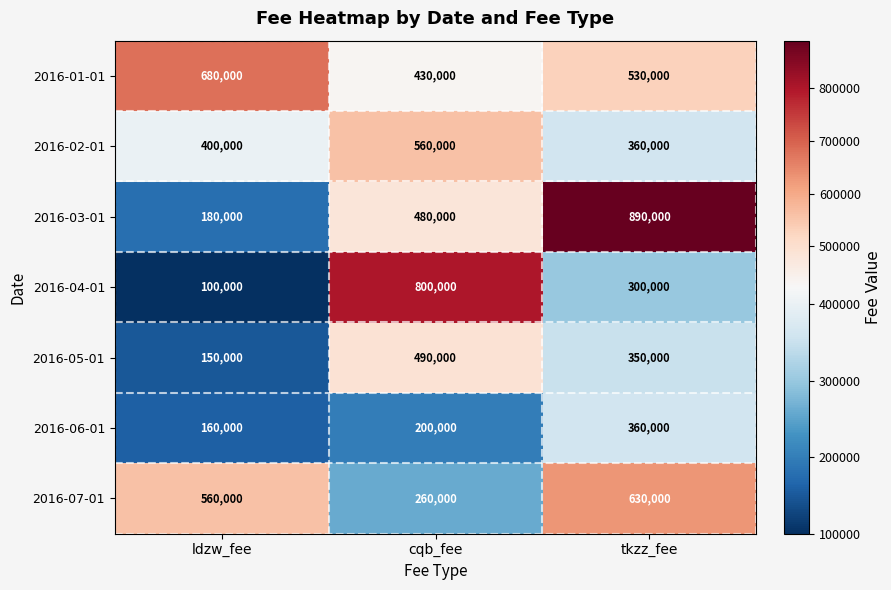

What is the total value across all series at tkzz_fee?

3420000